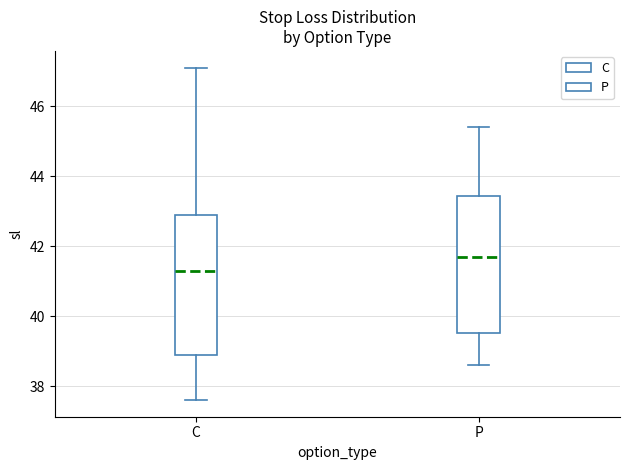

Where does the upper whisker of the box for C end on the y-axis? The values are not printed on the chart, so give them approximately, as read against the axis.

47.2